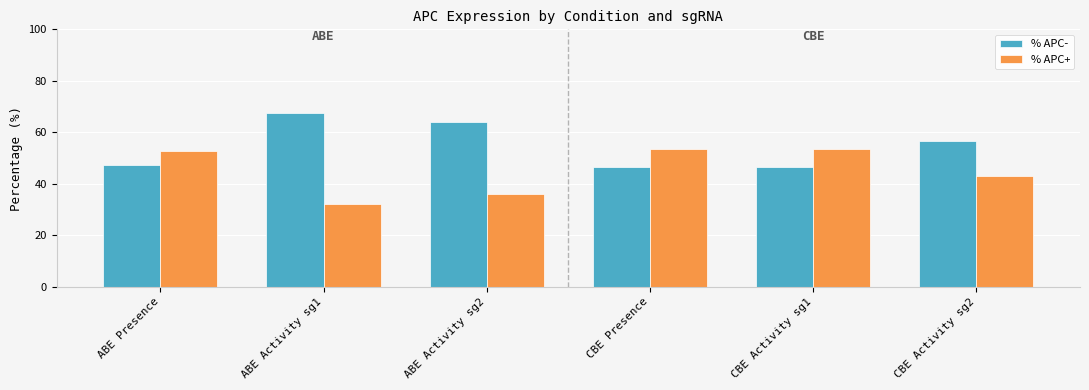

Is it true that % APC+ equals 9.7 at CBE Activity sg2?

False